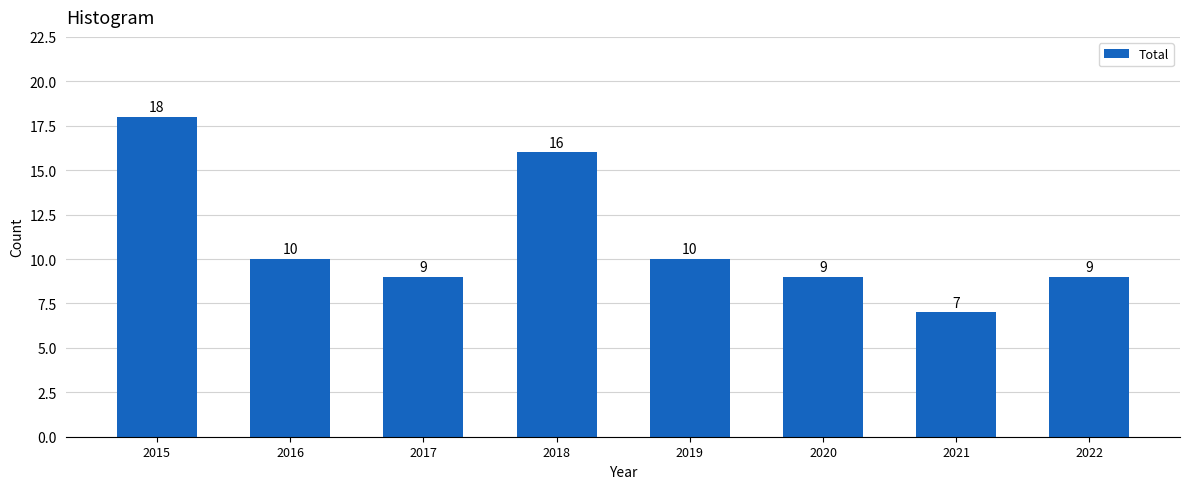

What is the value of the 1st bar from the left?

18